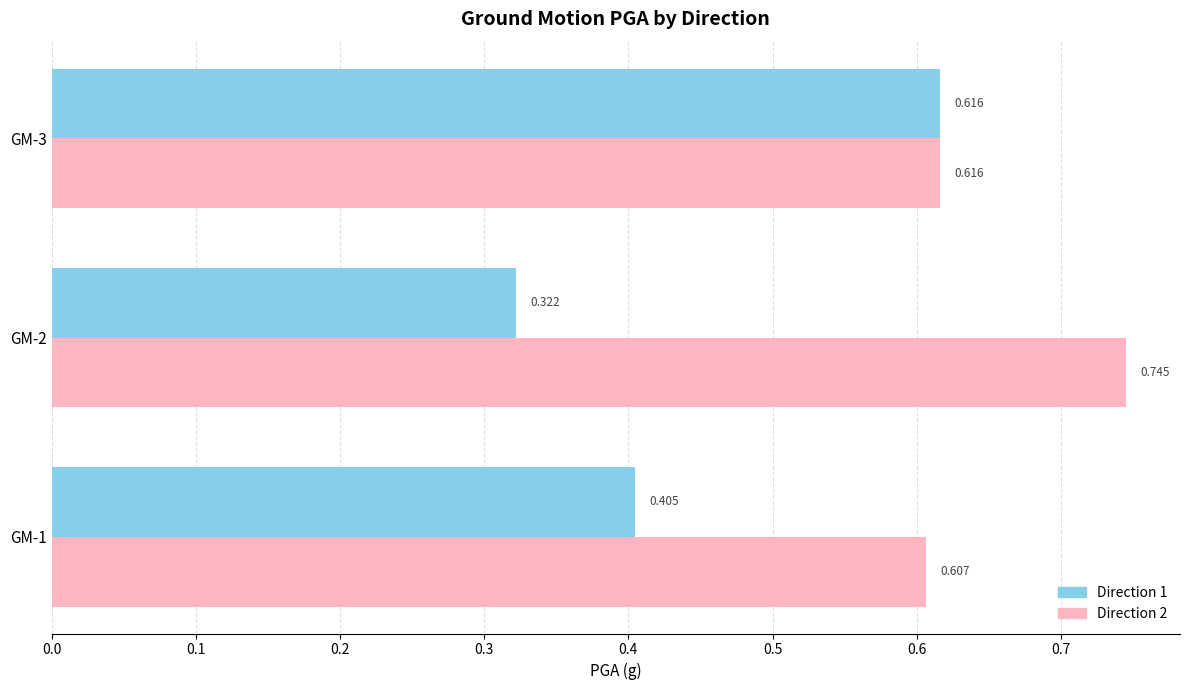

Is the value of Direction 1 at GM-2 greater than the value of Direction 2 at GM-2?

No